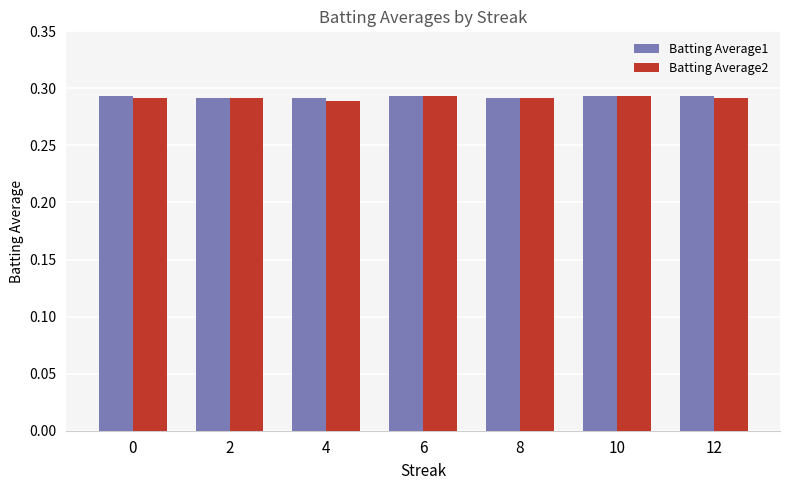

How many groups of bars are there?

7